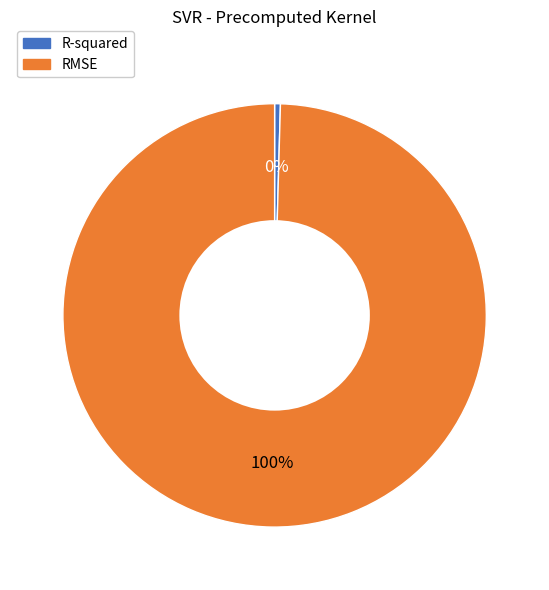

Do RMSE and R-squared together represent more than half of the pie?

Yes